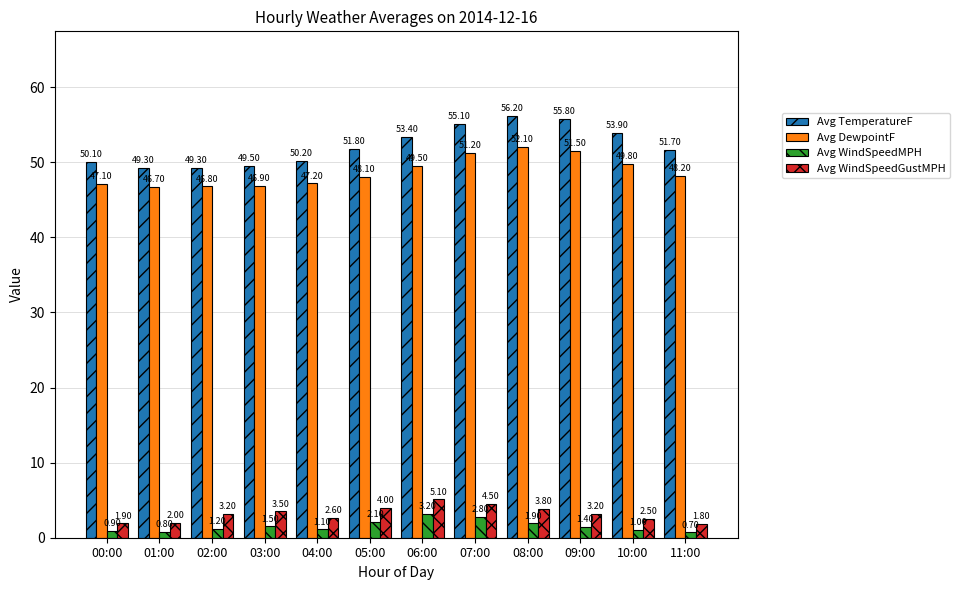

What is the difference between the Avg DewpointF values at 03:00 and 09:00?

4.6